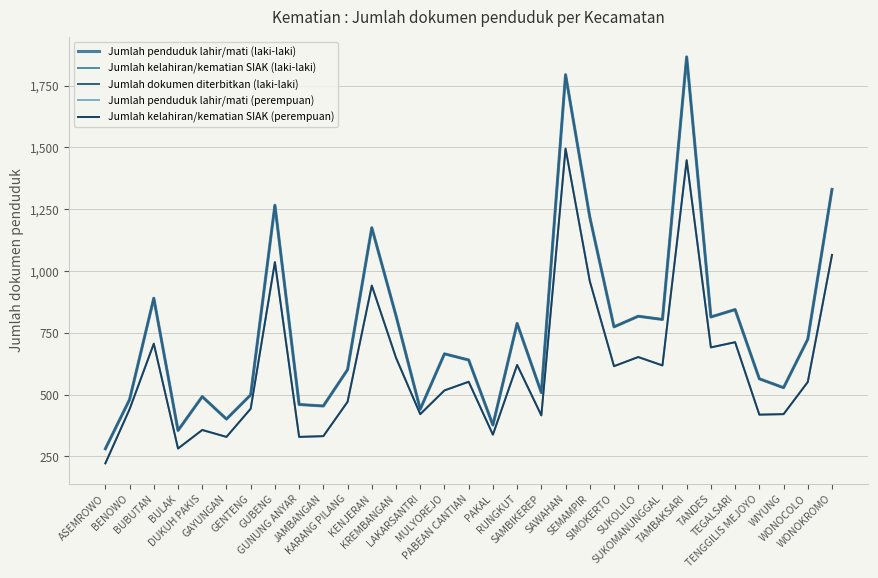

How many lines are shown in the chart?

5